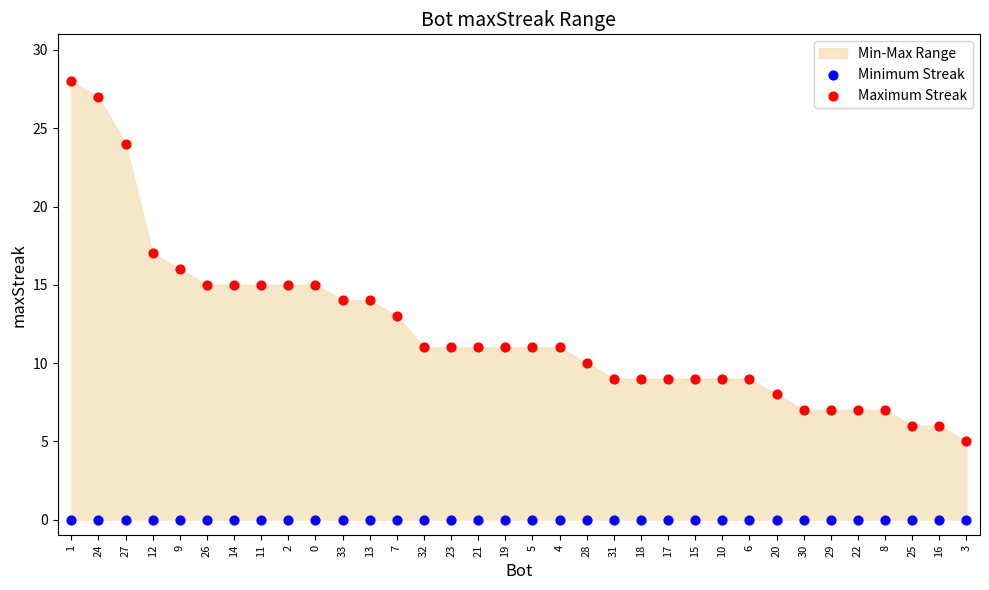

Which series contains the lowest Y value?

Minimum Streak